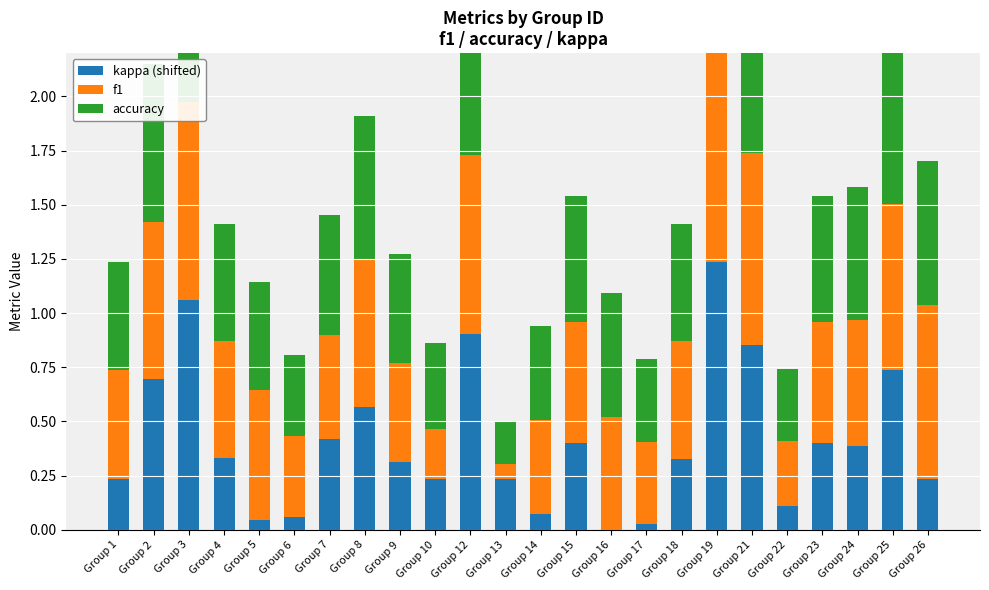

Reading left to right, extract all data points from this chart.

kappa (shifted): Group 1=0.2	Group 2=0.7	Group 3=1.1	Group 4=0.3	Group 5=0.0	Group 6=0.1	Group 7=0.4	Group 8=0.6	Group 9=0.3	Group 10=0.2	Group 12=0.9	Group 13=0.2	Group 14=0.1	Group 15=0.4	Group 16=0.0	Group 17=0.0	Group 18=0.3	Group 19=1.2	Group 21=0.9	Group 22=0.1	Group 23=0.4	Group 24=0.4	Group 25=0.7	Group 26=0.2
f1: Group 1=0.5	Group 2=0.7	Group 3=0.9	Group 4=0.5	Group 5=0.6	Group 6=0.4	Group 7=0.5	Group 8=0.7	Group 9=0.5	Group 10=0.2	Group 12=0.8	Group 13=0.1	Group 14=0.4	Group 15=0.6	Group 16=0.5	Group 17=0.4	Group 18=0.5	Group 19=1.0	Group 21=0.9	Group 22=0.3	Group 23=0.6	Group 24=0.6	Group 25=0.8	Group 26=0.8
accuracy: Group 1=0.5	Group 2=0.7	Group 3=0.9	Group 4=0.5	Group 5=0.5	Group 6=0.4	Group 7=0.6	Group 8=0.7	Group 9=0.5	Group 10=0.4	Group 12=0.8	Group 13=0.2	Group 14=0.4	Group 15=0.6	Group 16=0.6	Group 17=0.4	Group 18=0.5	Group 19=1.0	Group 21=0.9	Group 22=0.3	Group 23=0.6	Group 24=0.6	Group 25=0.8	Group 26=0.7